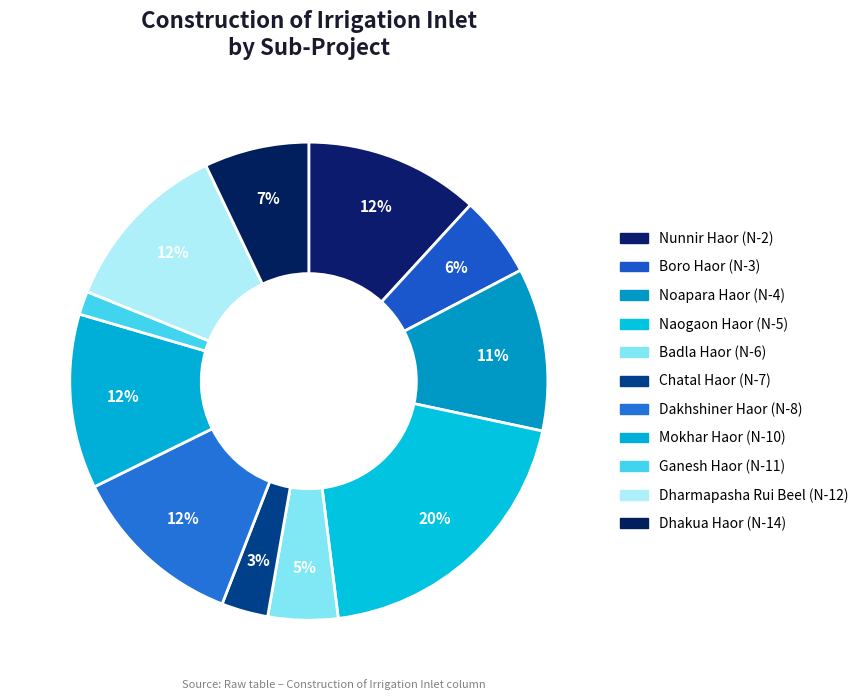

Is there any slice that represents more than half of the pie?

No